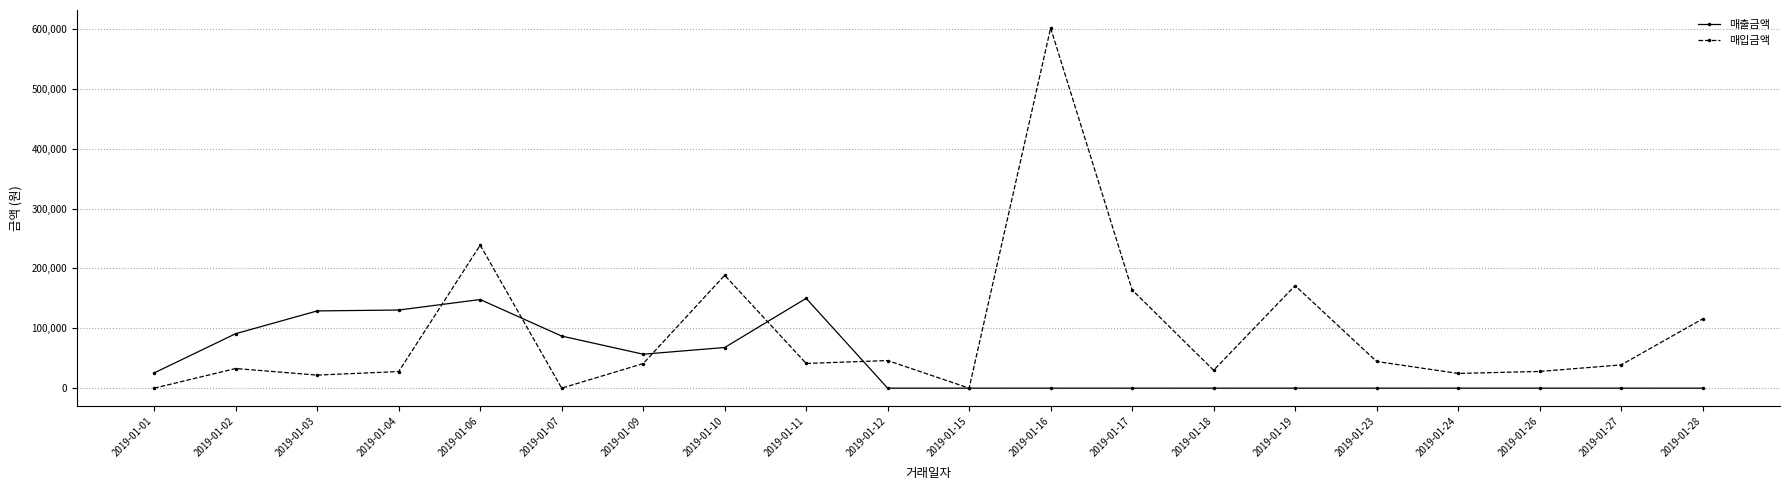

Rank the series at 2019-01-04 from lowest to highest value.

매입금액, 매출금액